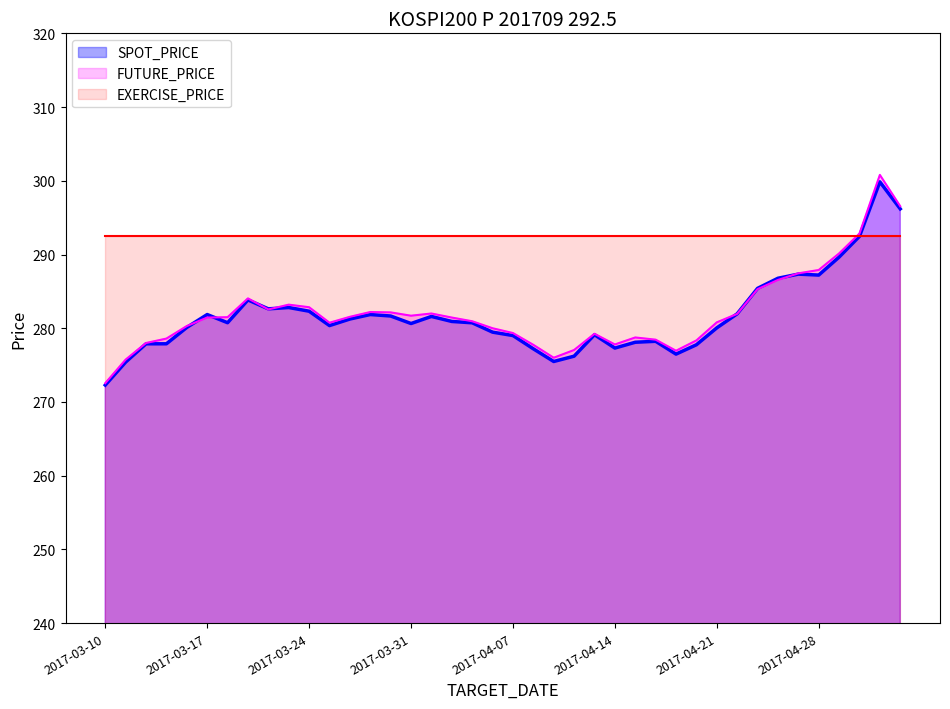

What is the label of the 14th point from the right?

2017-04-17